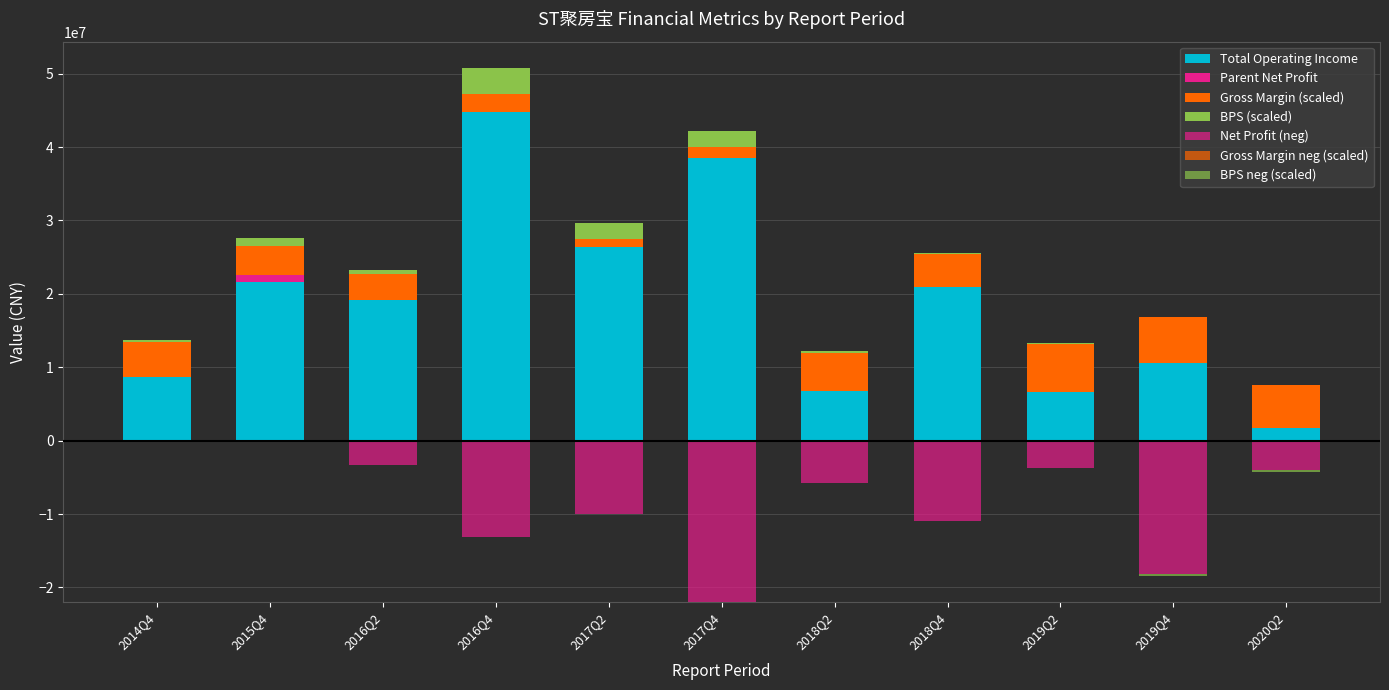

What is the approximate value of TOTAL_OPERATE_INCOME at 2016Q4?

44735588.5